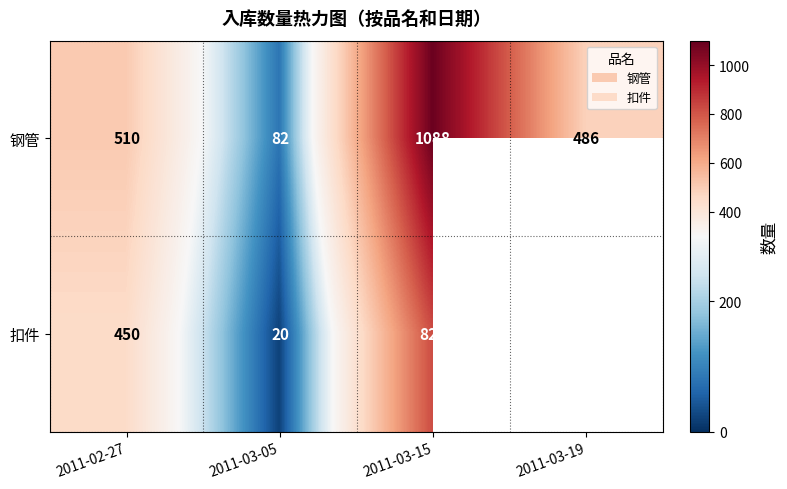

The value of 钢管 at 2011-03-19 is 486. True or false?

True